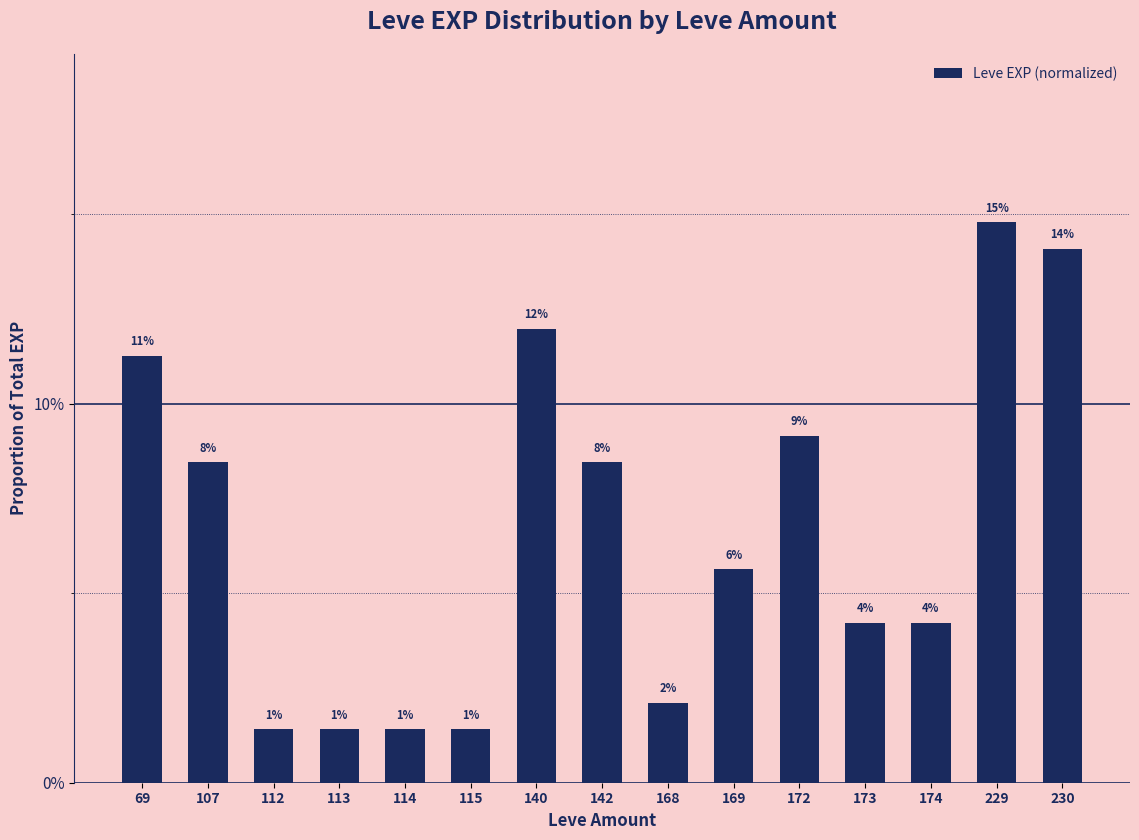

Does the chart contain any negative values?

No